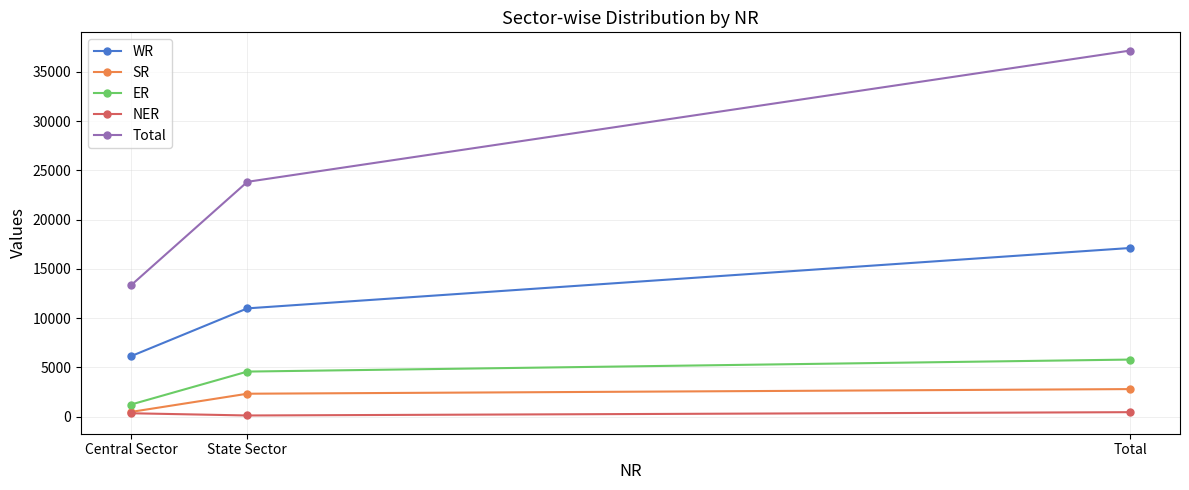

Is the value of WR at Central Sector greater than the value of ER at Central Sector?

Yes